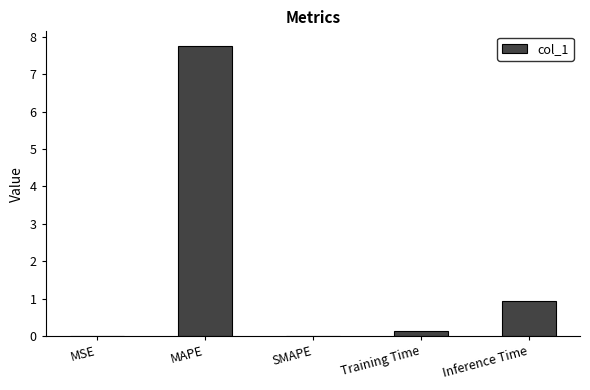

At which category does the chart reach its peak across all series?

MAPE